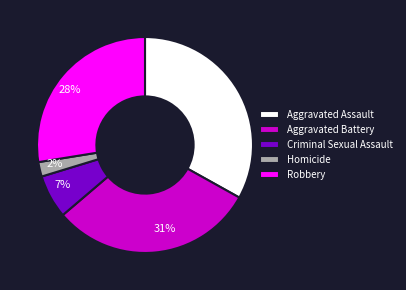

Do Homicide and Robbery together represent more than half of the pie?

No